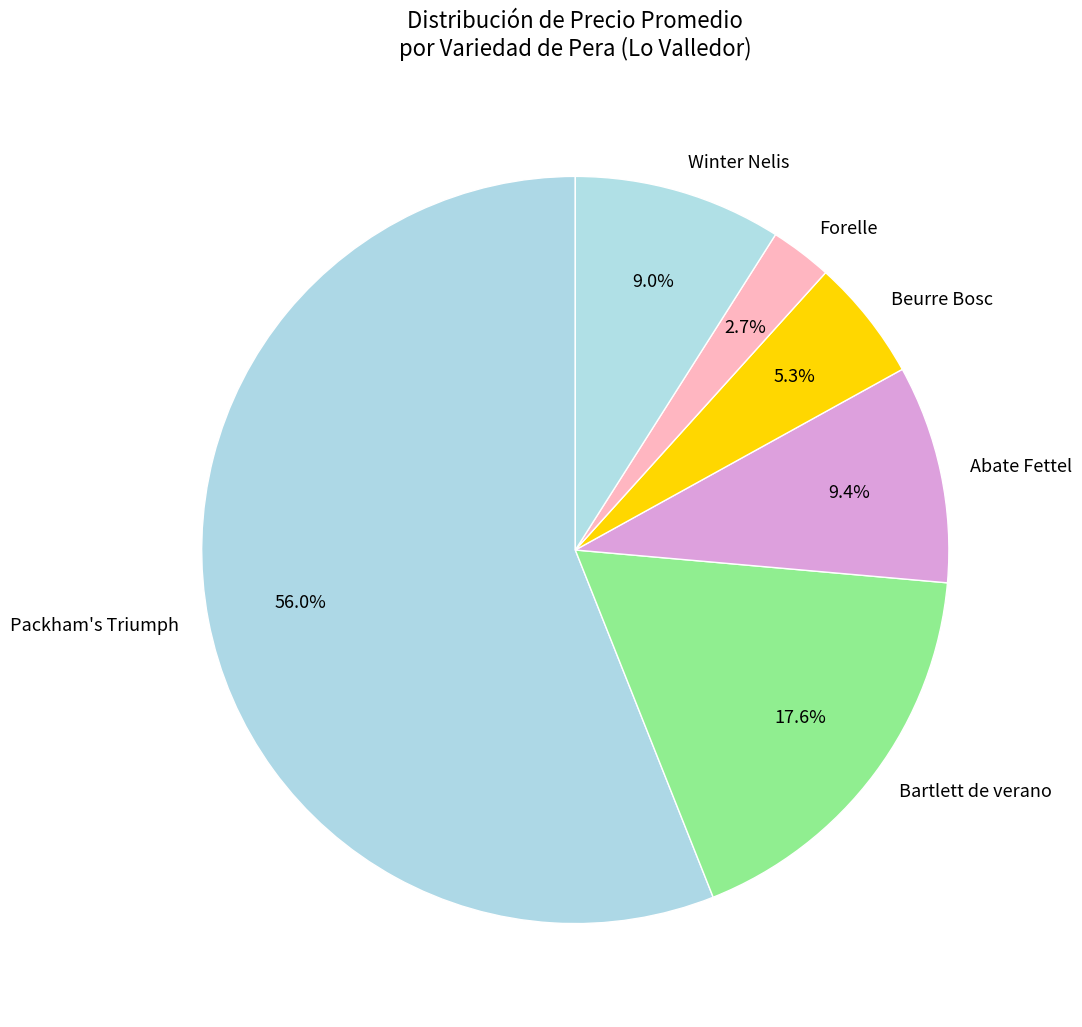

To the nearest percent, what percentage of the pie is Packham's Triumph?

56%